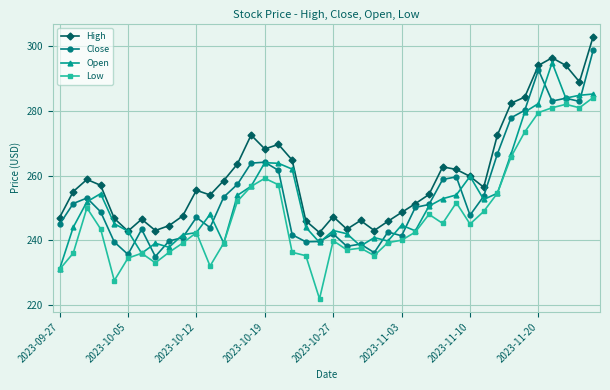

True or false: Close has more than 1 interior local peaks.

True